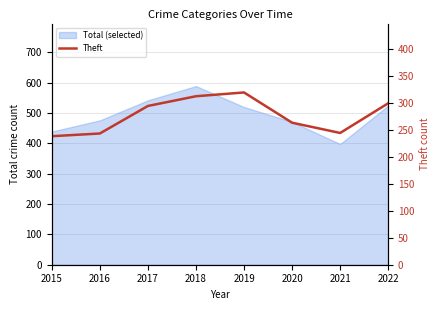

Reading left to right, extract all data points from this chart.

238	243	294	312	319	263	244	299